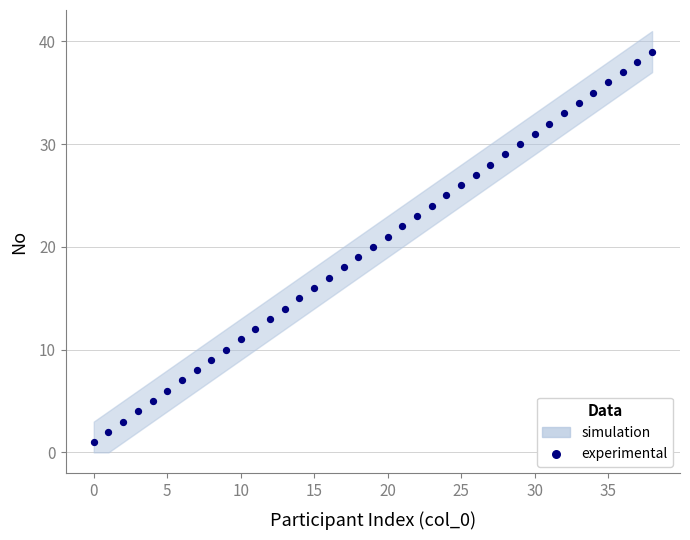

What is the range of Y values (max minus min)?

38